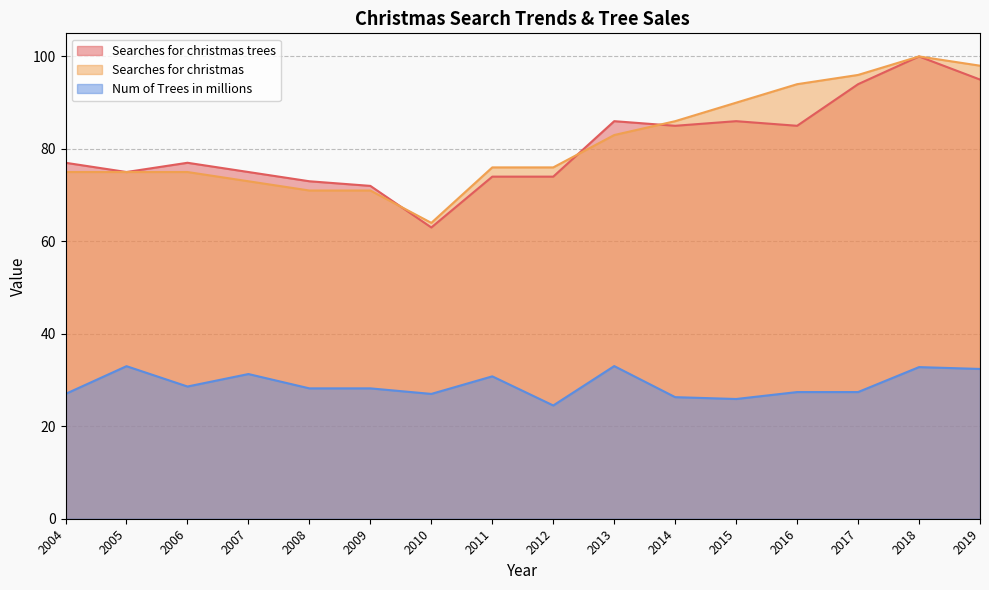

The Num of Trees in millions series shows 33.0 at 2005. True or false?

True